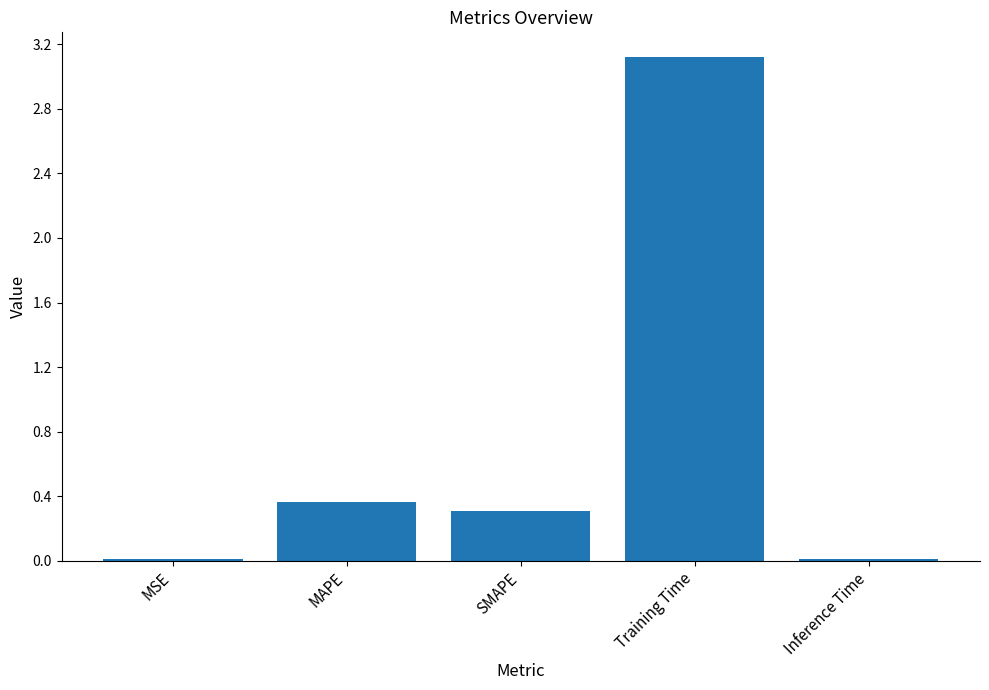

What is the sum of all values?

3.8